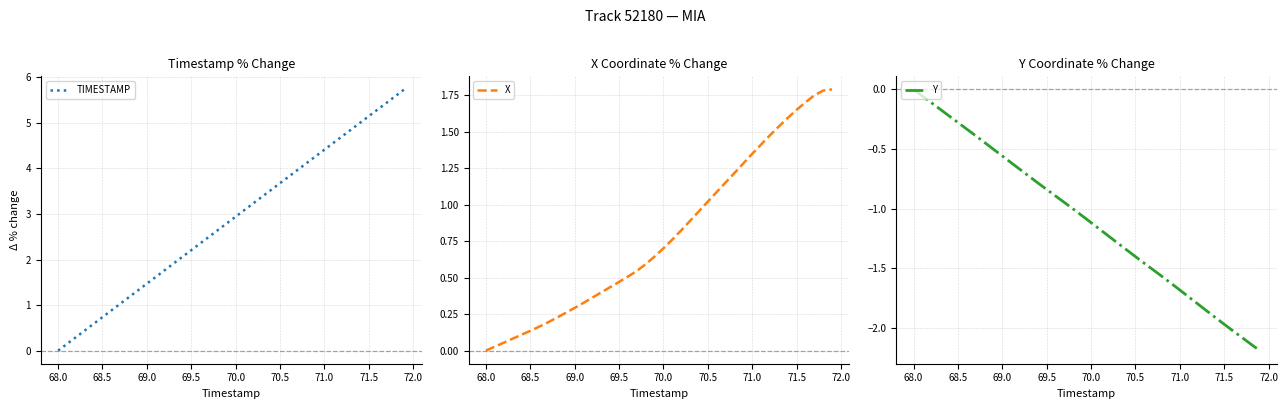

Which series has the widest spread of values?

TIMESTAMP